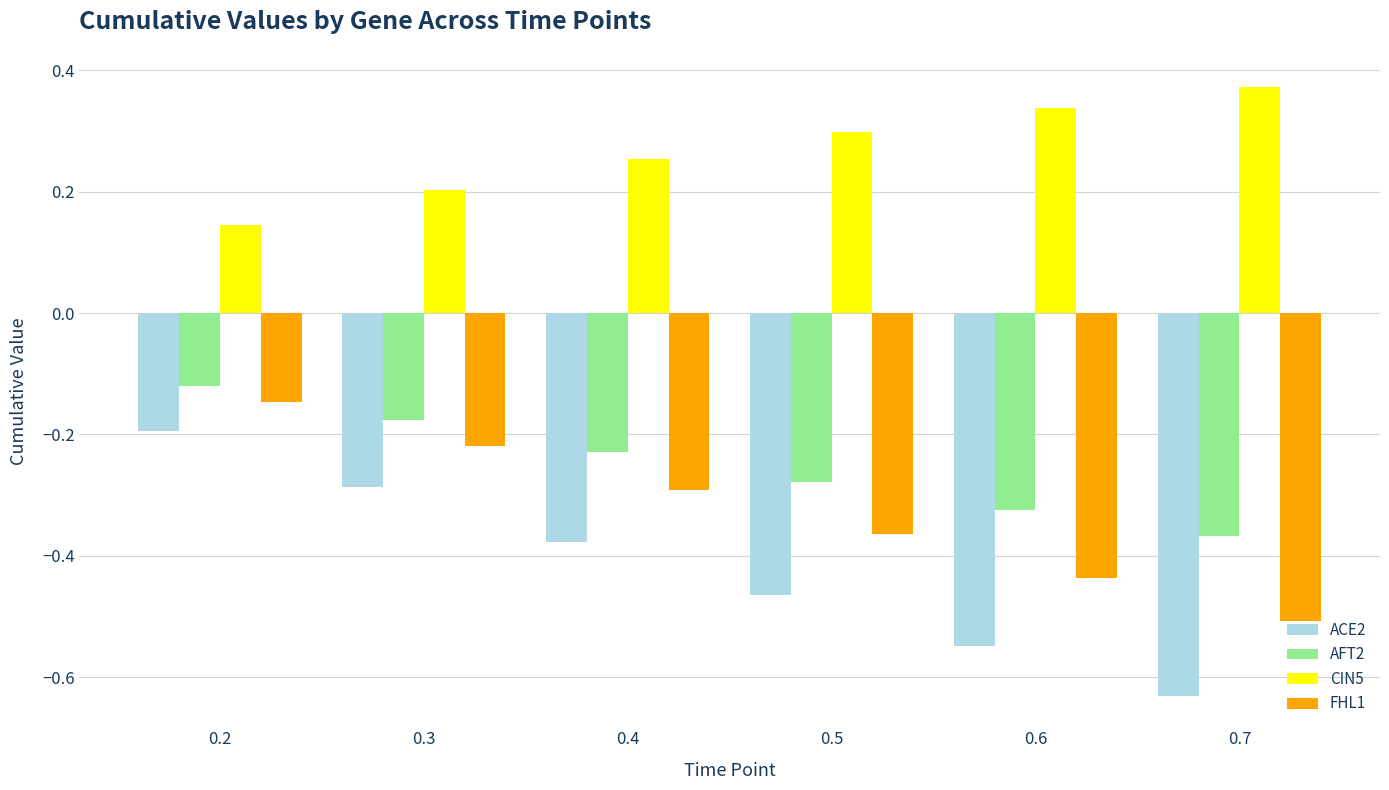

Which series has the largest range (max minus min)?

ACE2